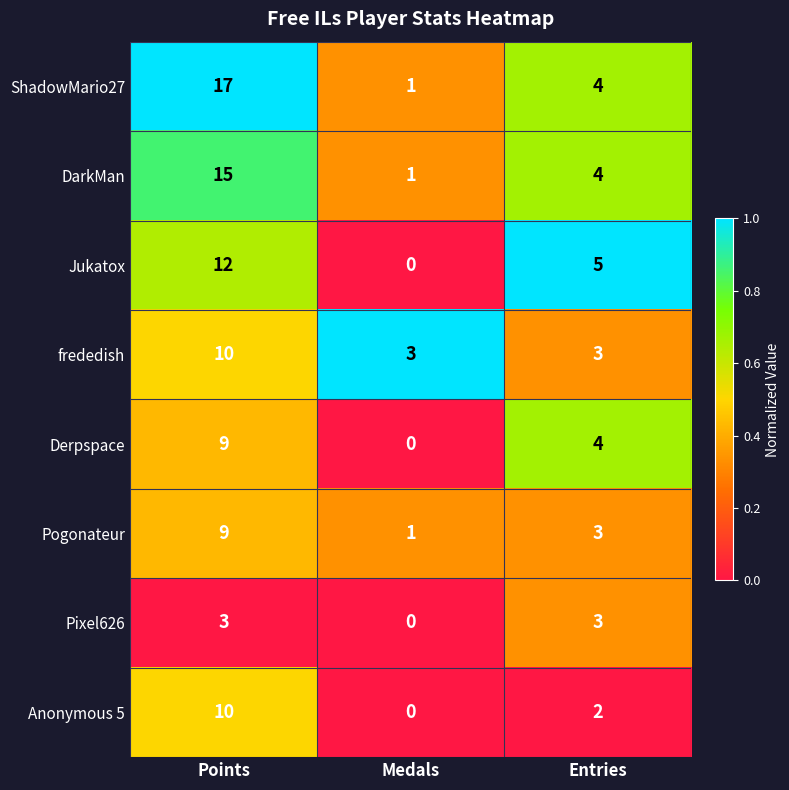

How many series are shown in this chart?

8